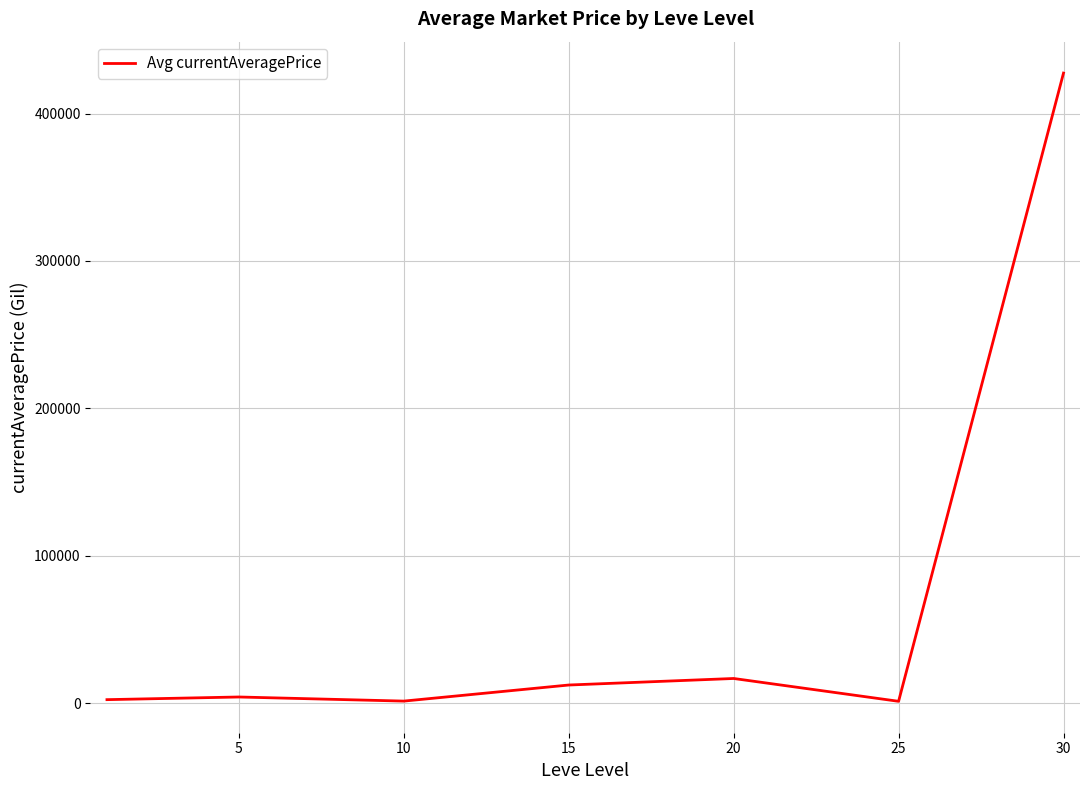

How many lines are shown in the chart?

1